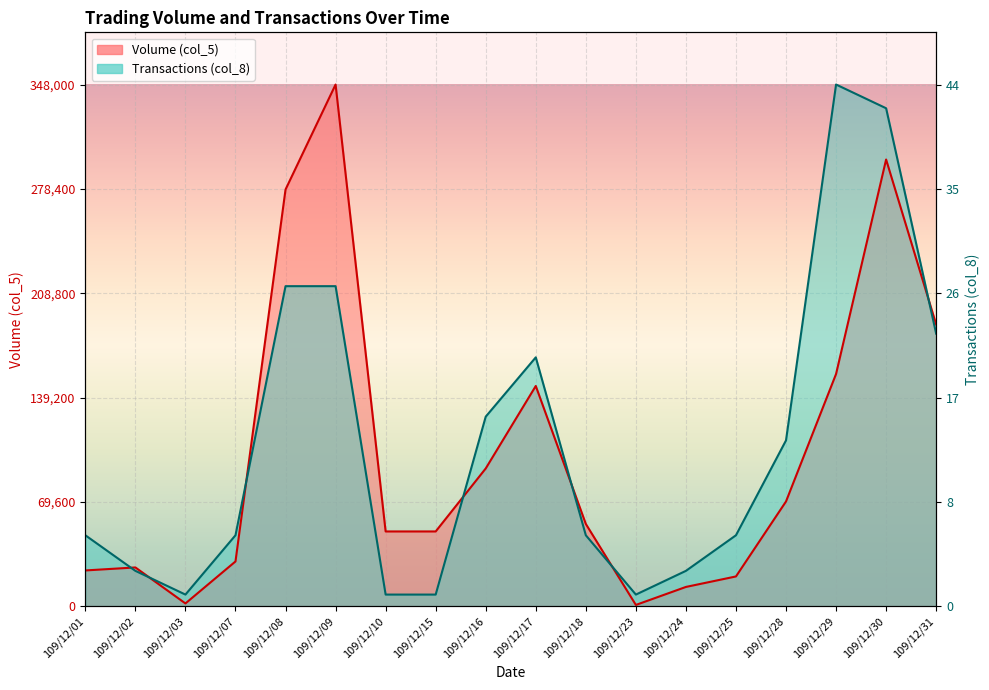

What are all the series names shown in the legend?

Volume (col_5), Transactions (col_8)